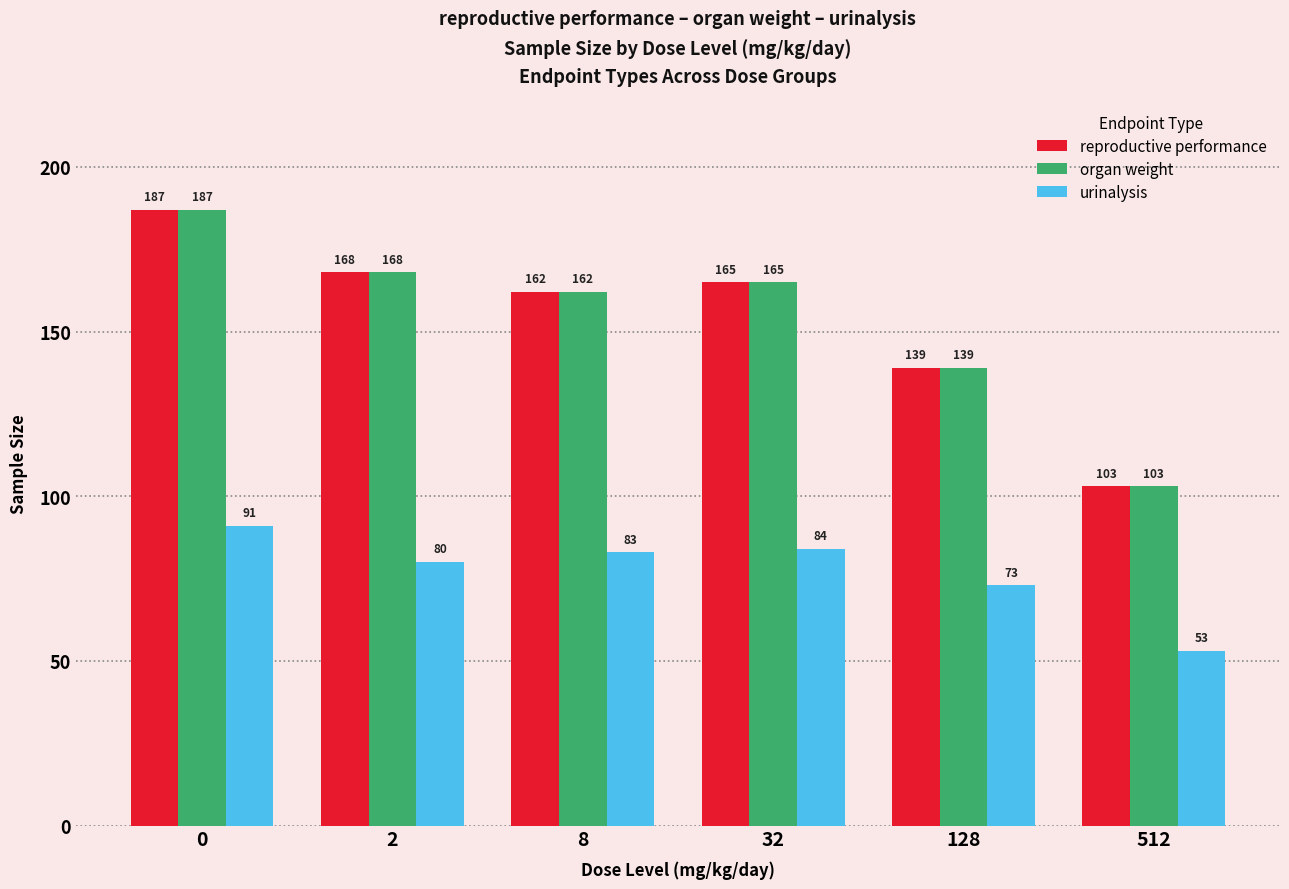

At how many categories does at least one series exceed 116?

5